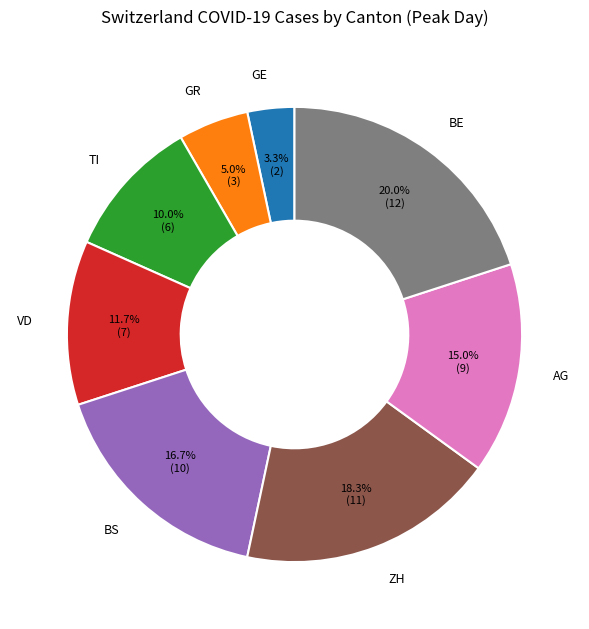

The TI slice represents 10% of the pie. True or false?

True